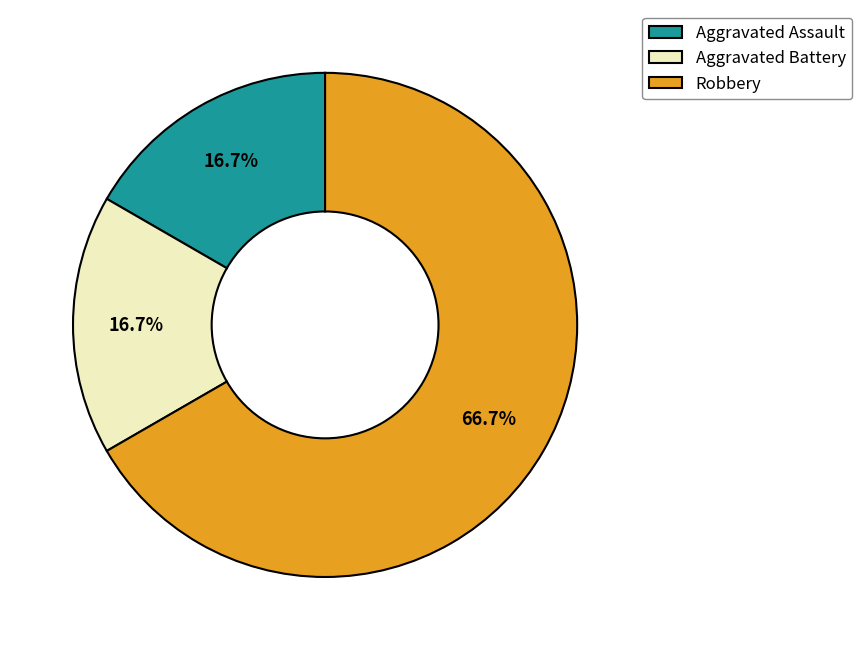

To the nearest percent, what is the difference between the Robbery and Aggravated Assault slice percentages?

50%